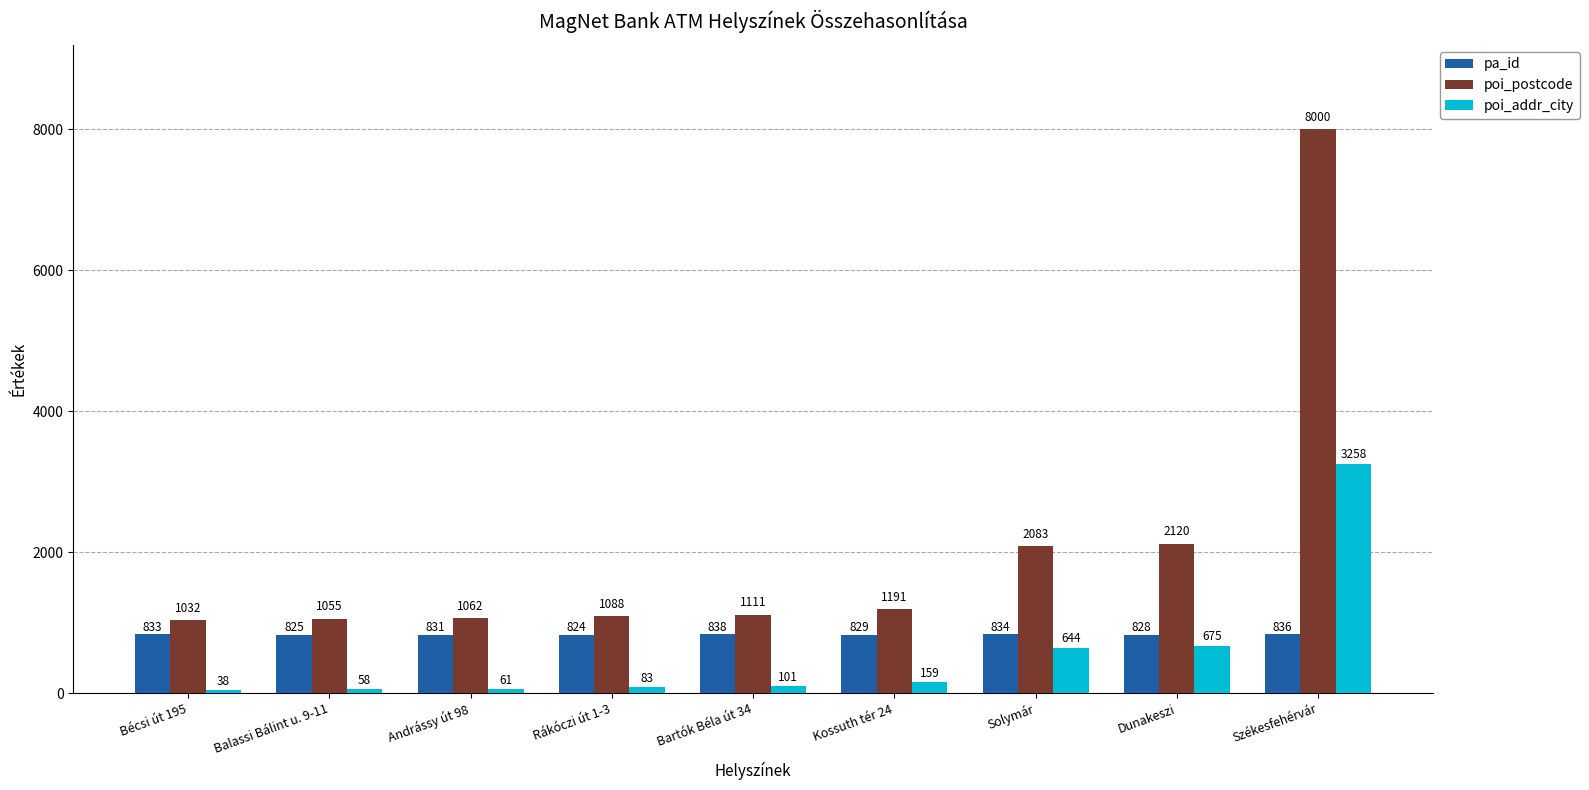

What are all the series names shown in the legend?

pa_id, poi_postcode, poi_addr_city